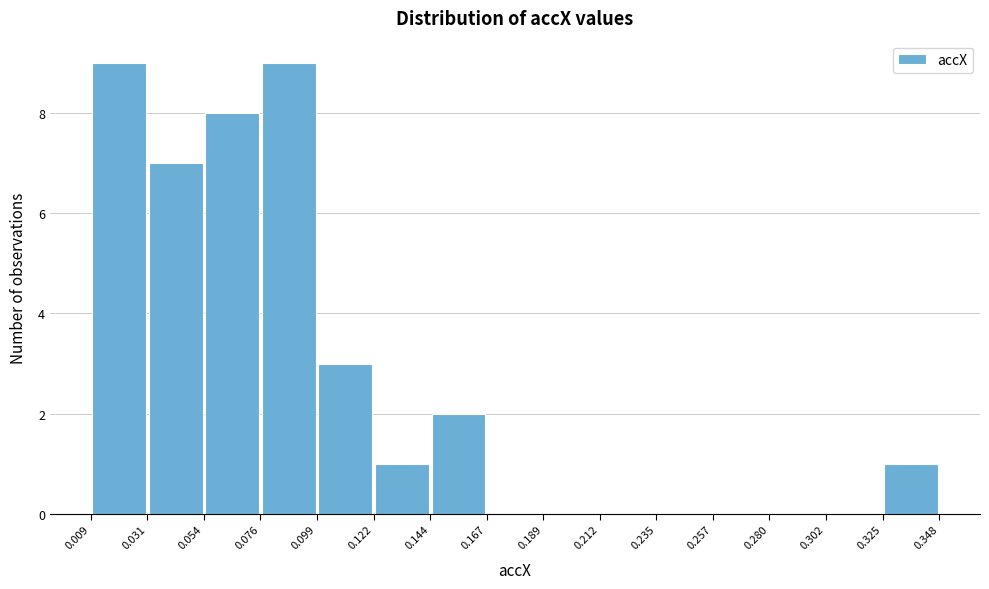

Reading left to right, list every bar in this chart as the range it spans on the x-axis followed by its height. The values are not printed on the chart, so give them approximately, as read against the axis.

0.009 to 0.031: 9
0.031 to 0.054: 7
0.054 to 0.076: 8
0.076 to 0.099: 9
0.099 to 0.122: 3
0.122 to 0.144: 1
0.144 to 0.167: 2
0.167 to 0.189: 0
0.189 to 0.212: 0
0.212 to 0.235: 0
0.235 to 0.257: 0
0.257 to 0.280: 0
0.280 to 0.302: 0
0.302 to 0.325: 0
0.325 to 0.348: 1